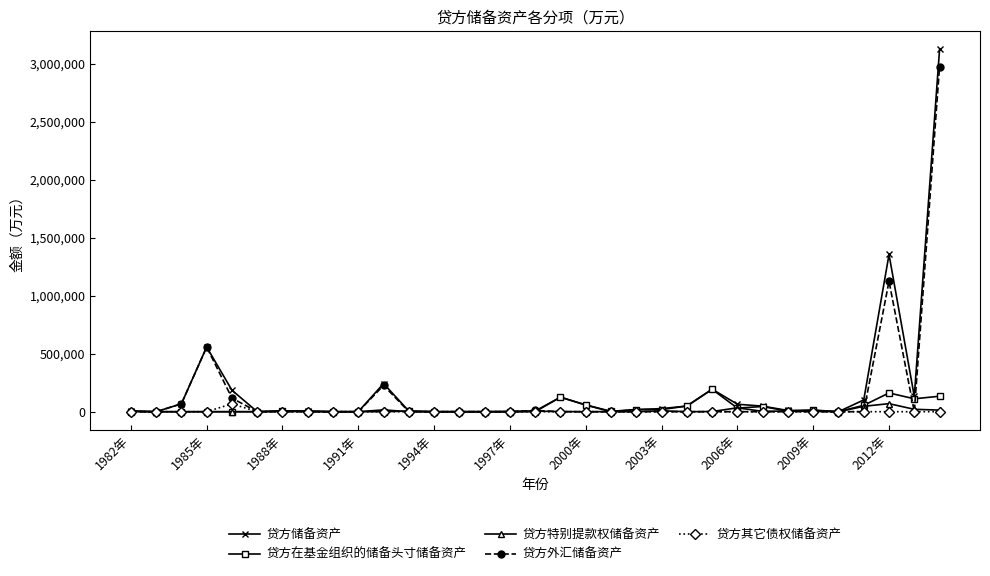

Which series has the widest spread of values?

贷方储备资产